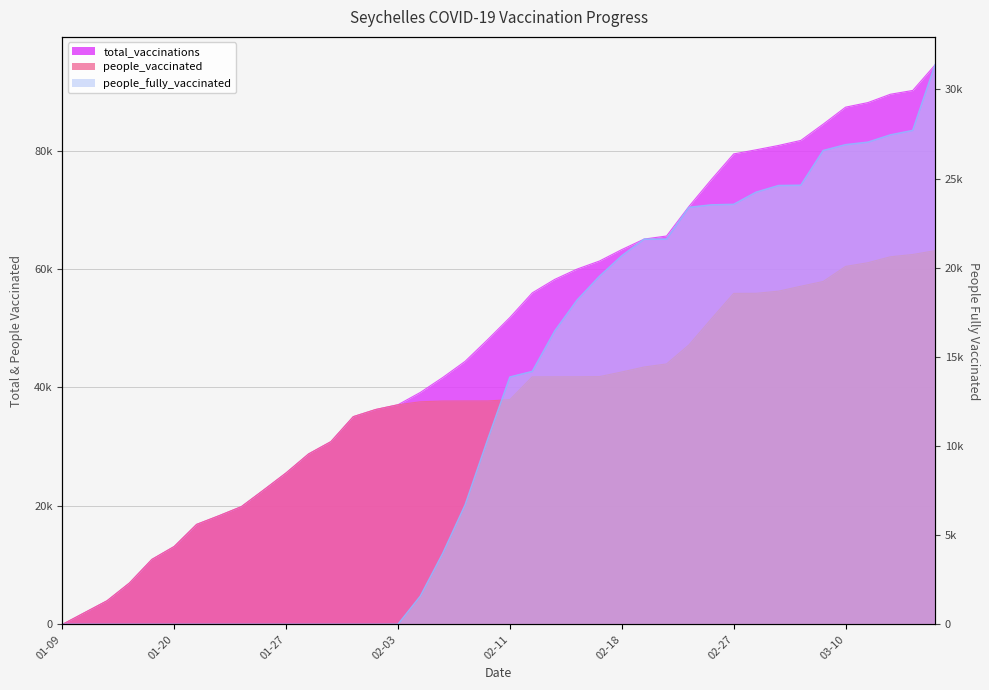

At which label is total_vaccinations closest to 47236?

2021-02-10